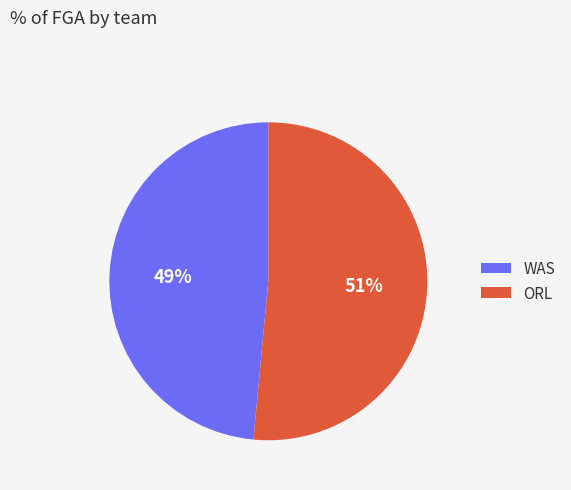

Does any single category account for the majority?

Yes